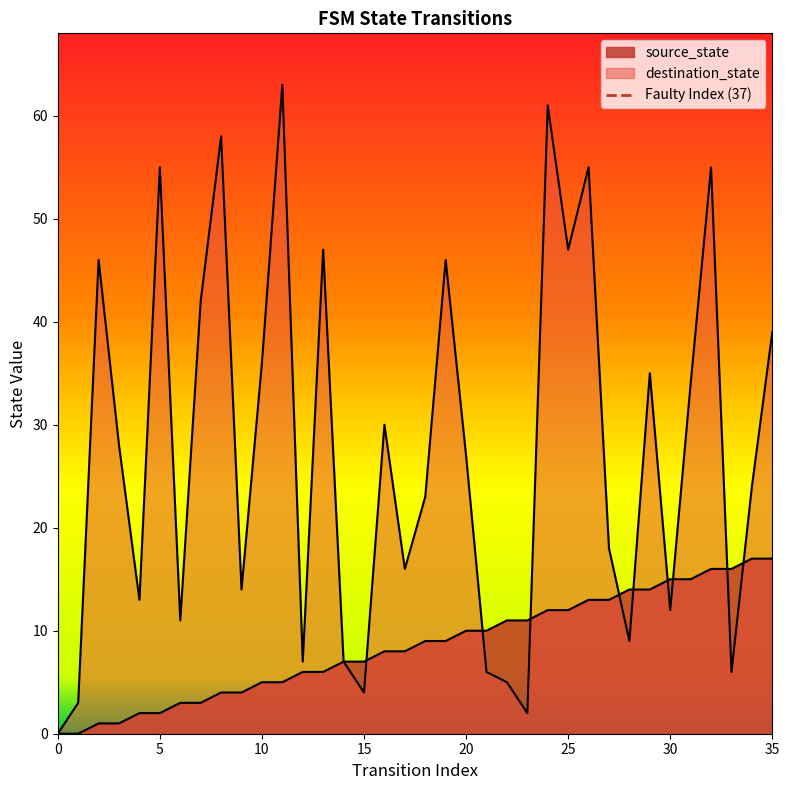

The value at 5 is 1. True or false?

False